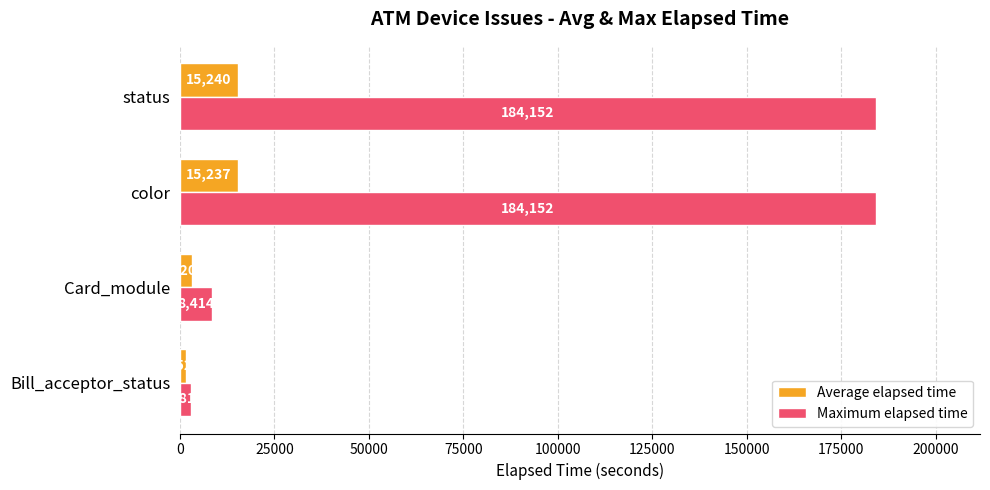

The Maximum elapsed time series shows 184152.0 at color. True or false?

True